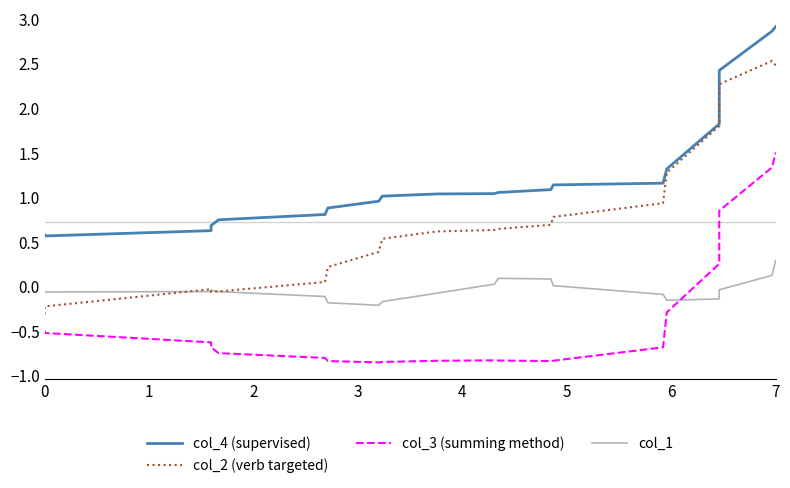

Which series has the largest total across all categories?

col_4 (supervised)